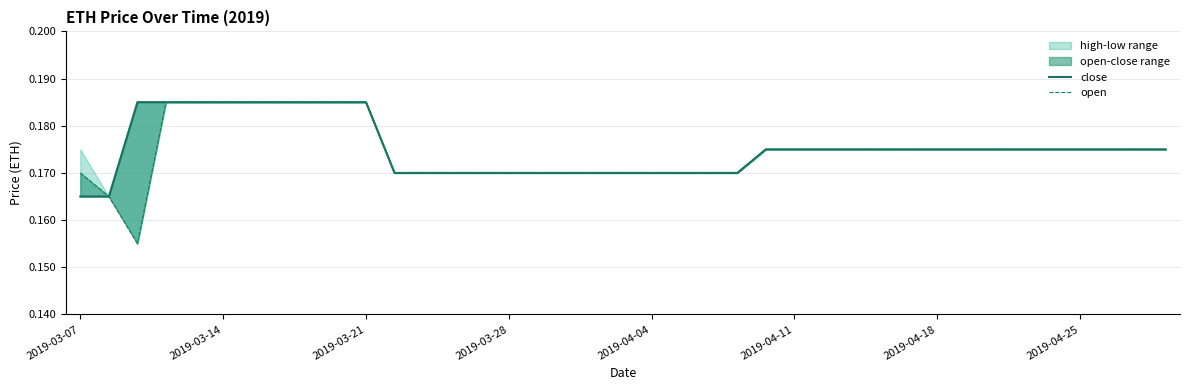

What is the sum of the open values at 11 and 2019-03-14?

0.3